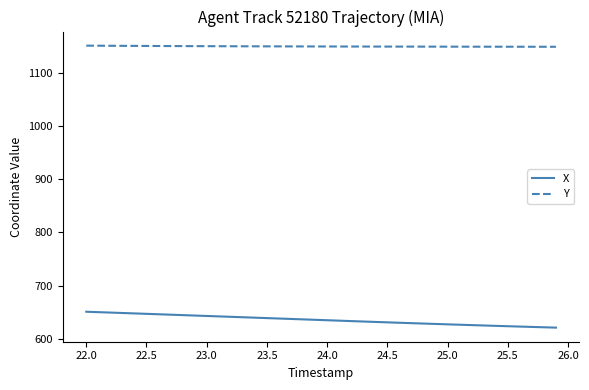

What is the greatest value displayed?

1151.1